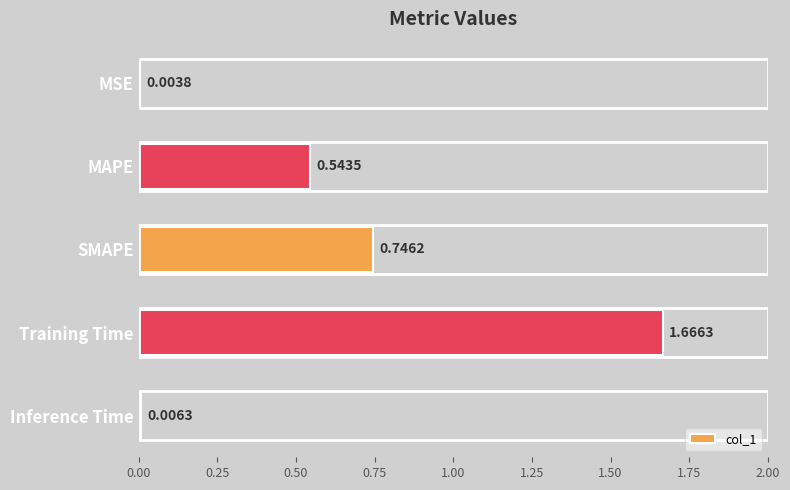

Which category has the highest value across all series?

Training Time